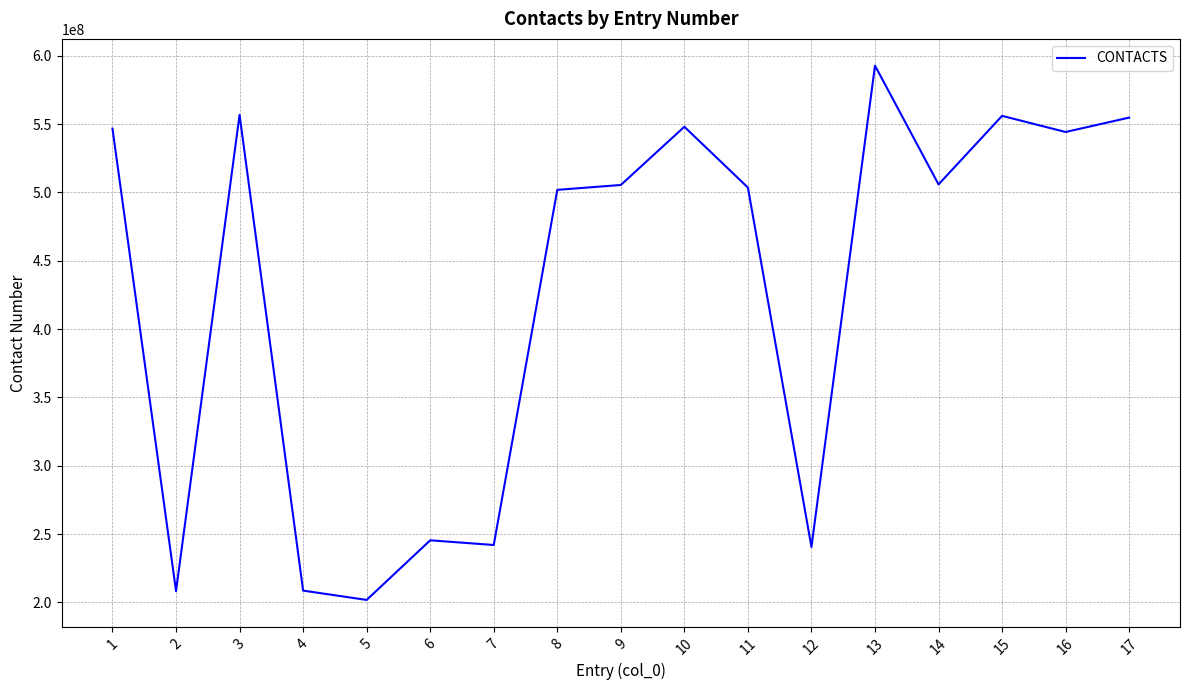

At which category does the data reach its first local valley?

2